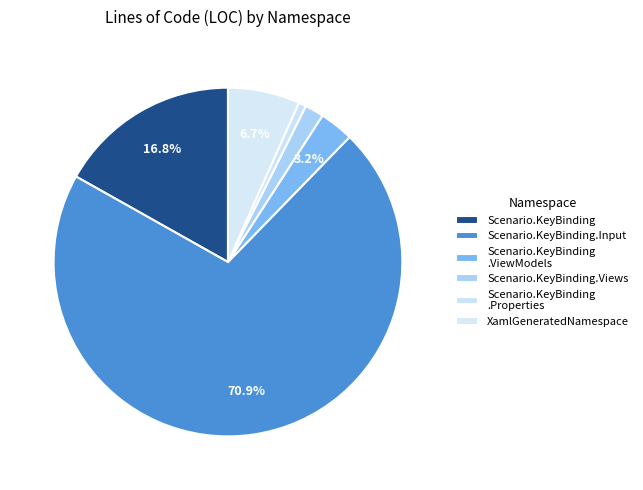

What is the ratio of the value at Scenario.KeyBinding.Input to the value at XamlGeneratedNamespace?

10.6